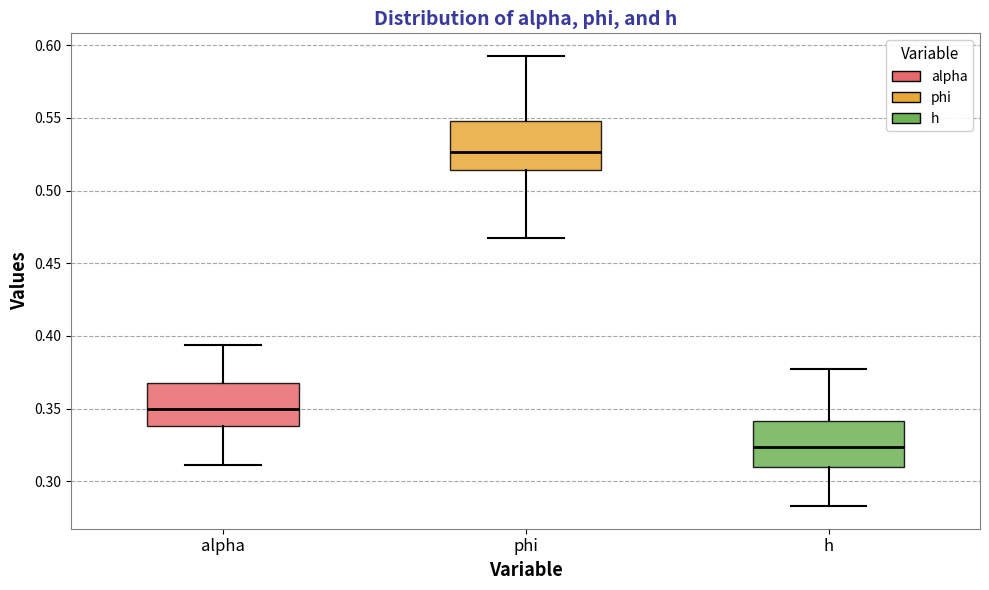

Where does the lower whisker of the box for h end on the y-axis? The values are not printed on the chart, so give them approximately, as read against the axis.

0.285